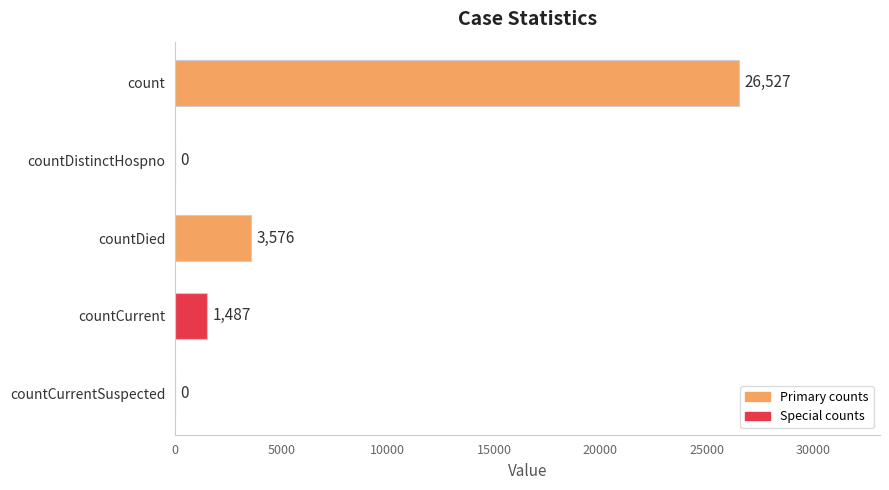

Reading top to bottom, list all the values displayed in this chart.

count=26527	countDistinctHospno=0	countDied=3576	countCurrent=1487	countCurrentSuspected=0